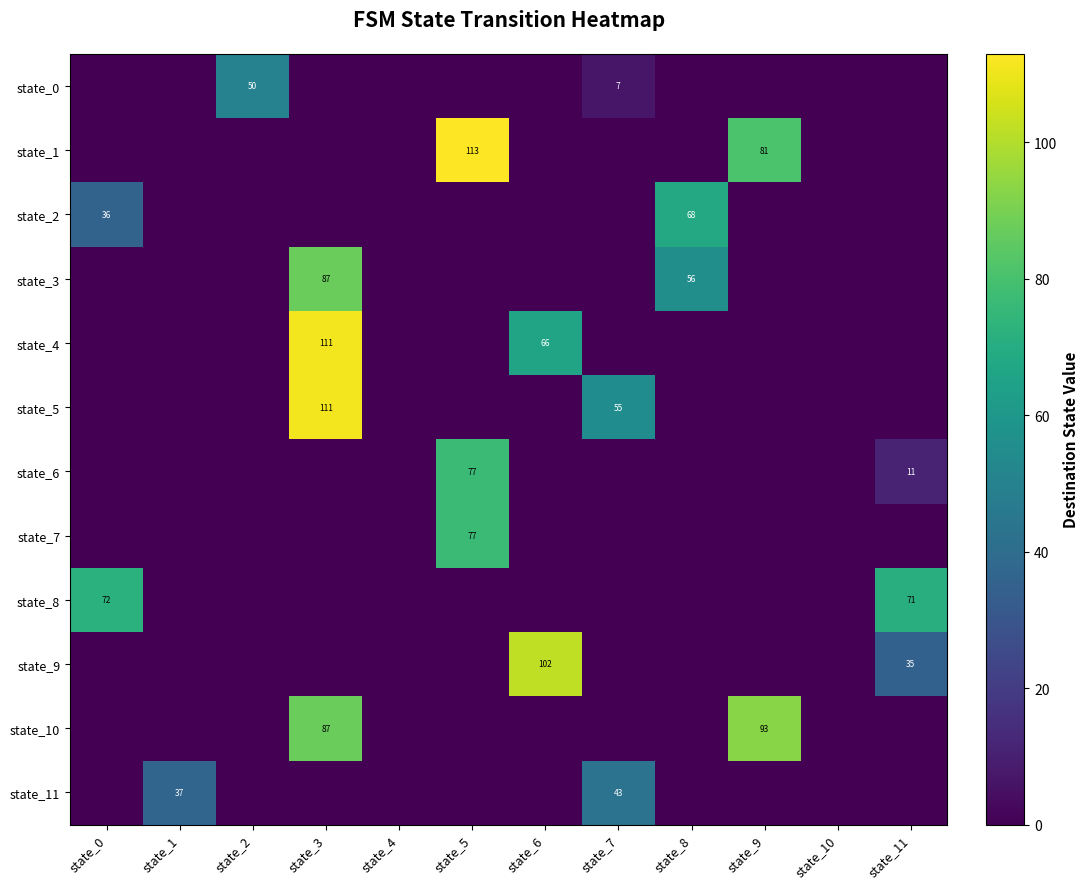

Rank the categories by state_8 value from lowest to highest.

state_1, state_2, state_3, state_4, state_5, state_6, state_7, state_8, state_9, state_10, state_11, state_0